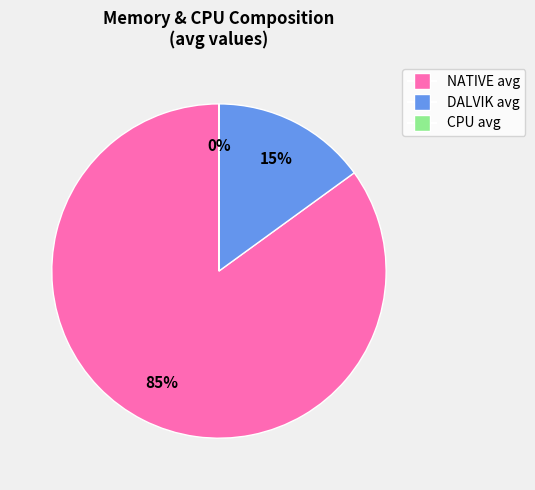

Which slice is the largest?

NATIVE avg